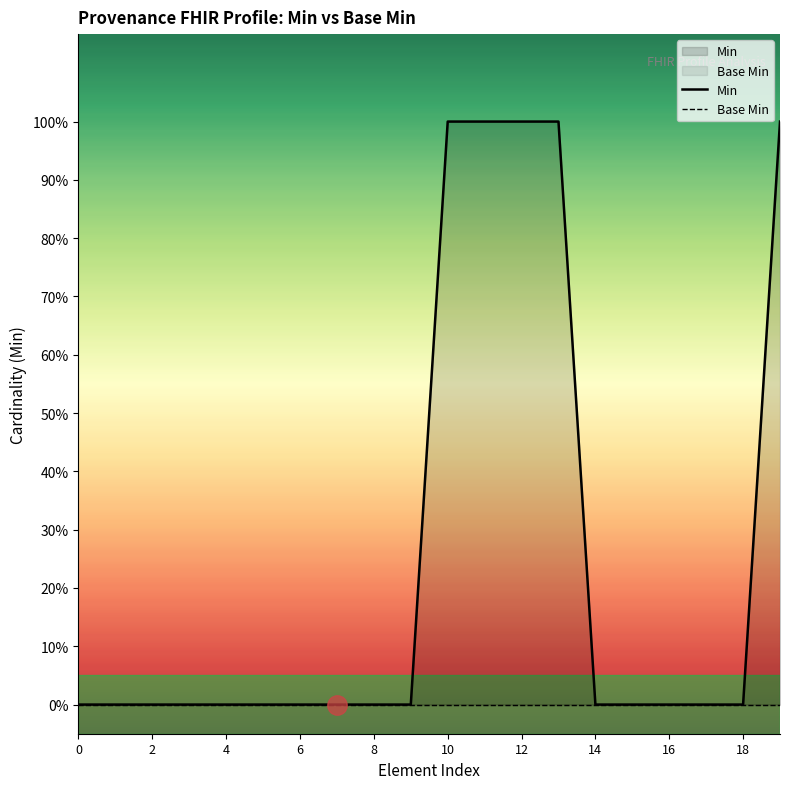

The value of Min at 19 is 1. True or false?

True